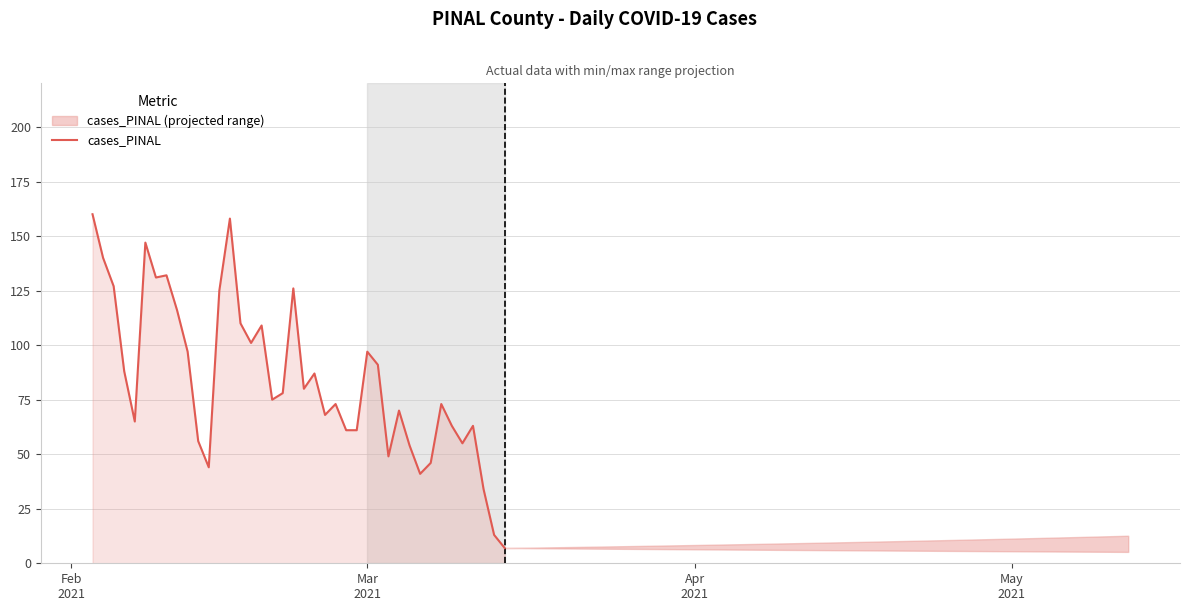

What is the average value?

84